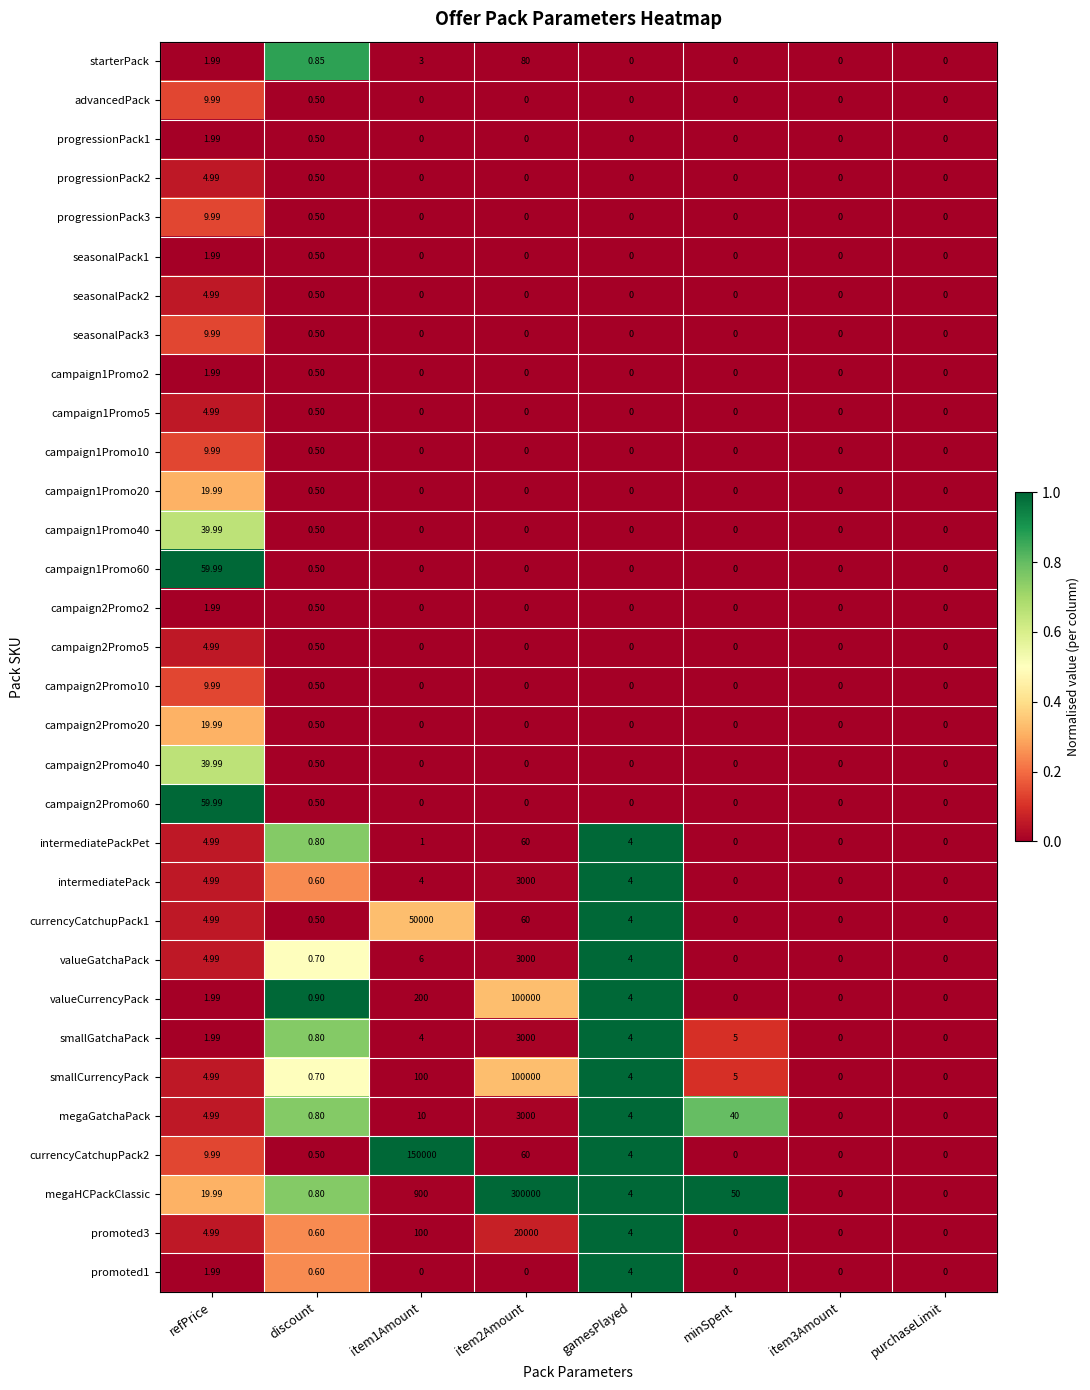

How many positive values does the seasonalPack1 series have?

2